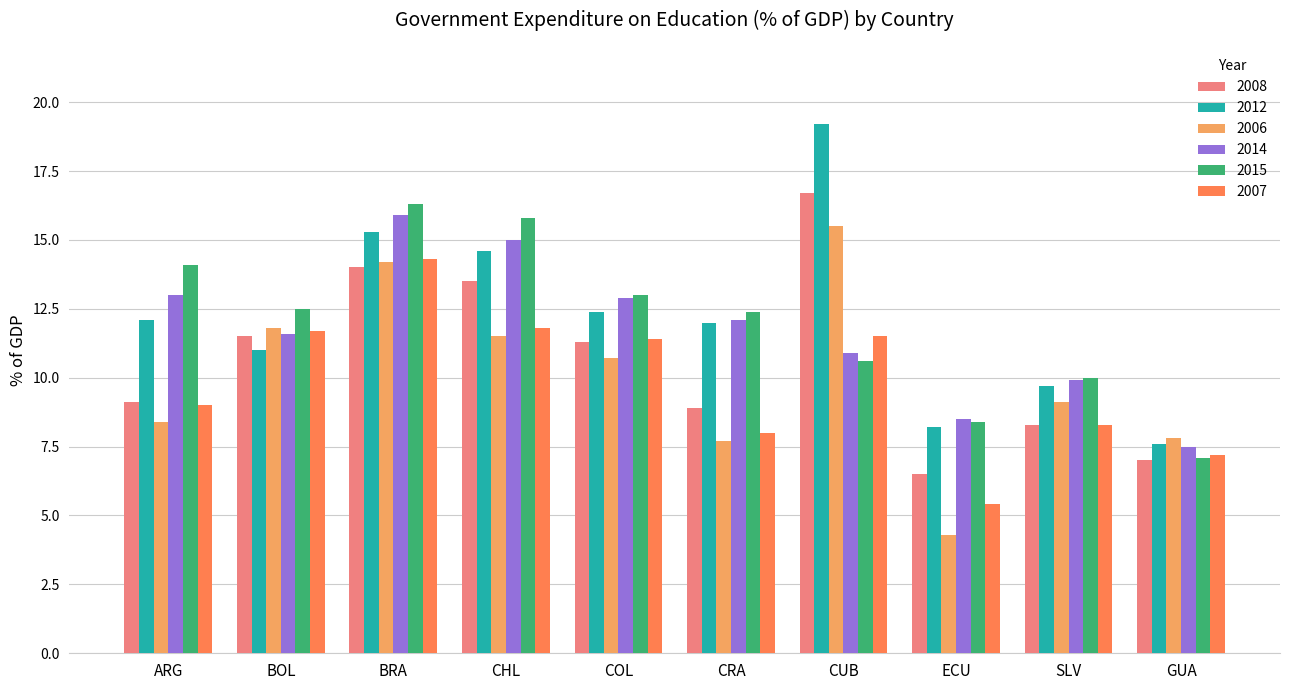

Is the value of 2008 at GUA greater than the value of 2012 at COL?

No